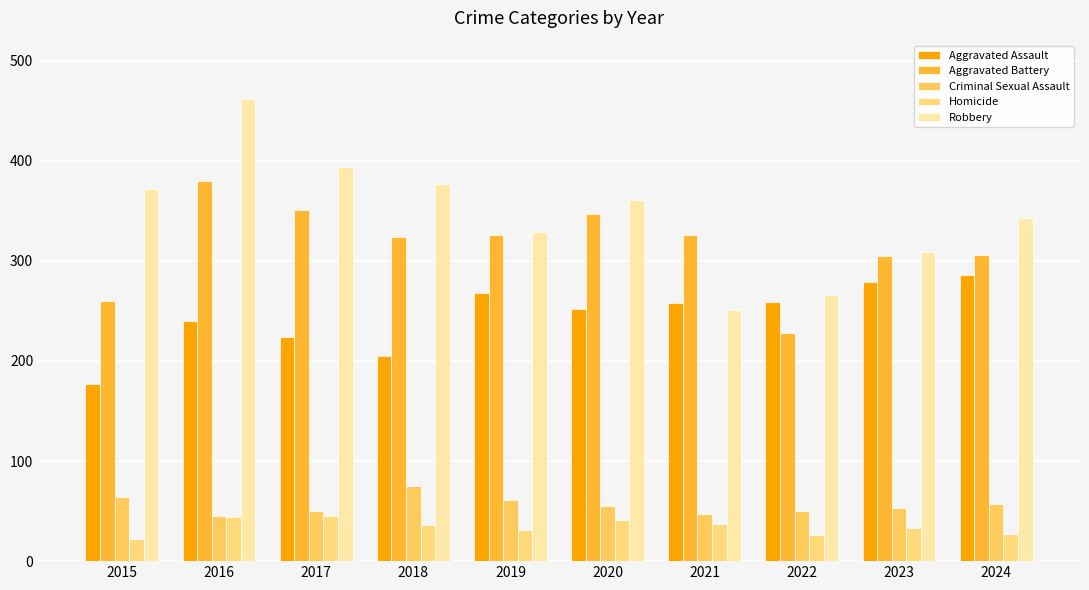

Which label corresponds to the smallest value in the chart?

2015